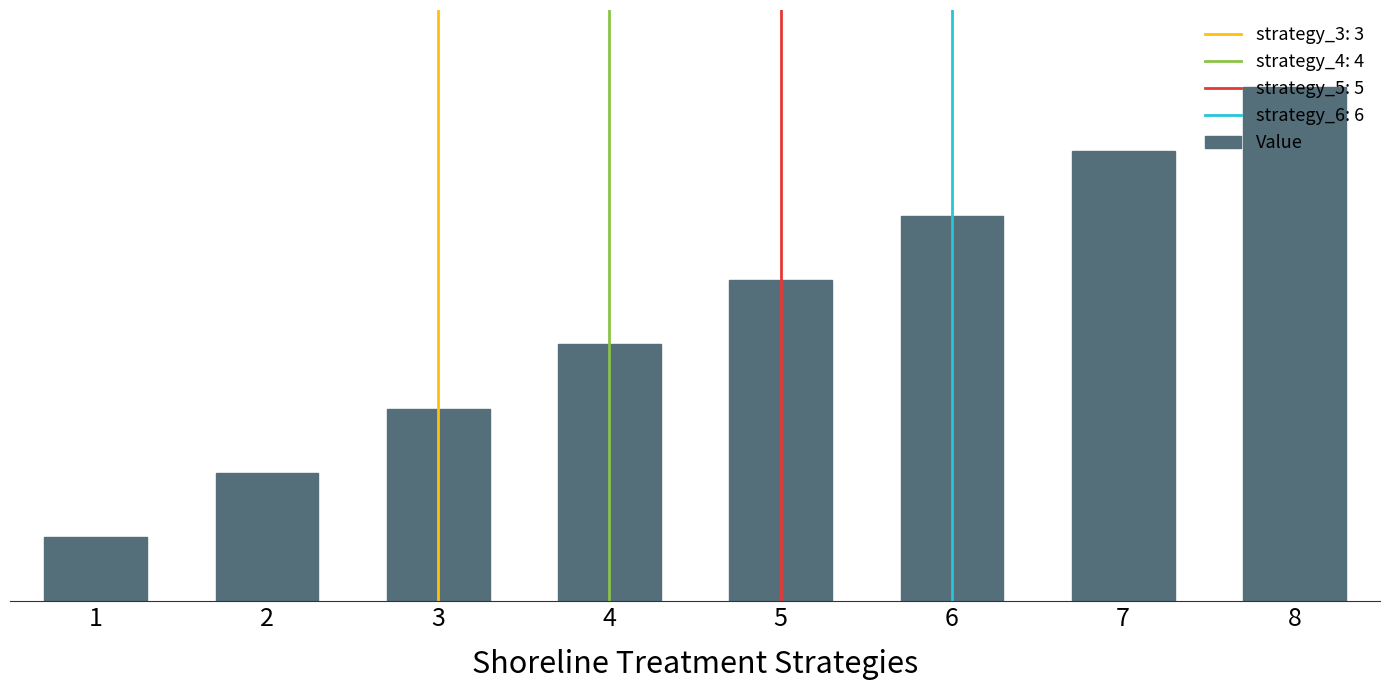

Reading left to right, transcribe all the data shown in this chart.

1=1	2=2	3=3	4=4	5=5	6=6	7=7	8=8